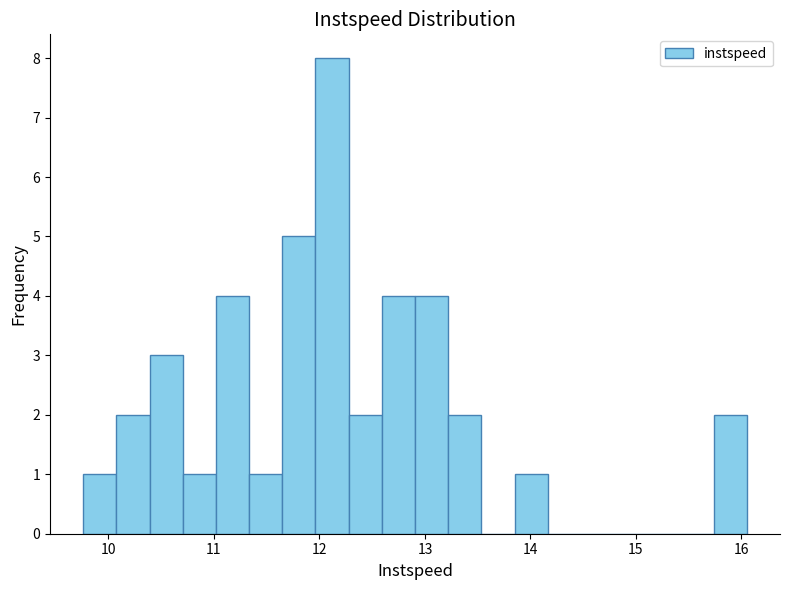

Read against the x-axis, roughly where is the centre of the tallest bar?

12.1